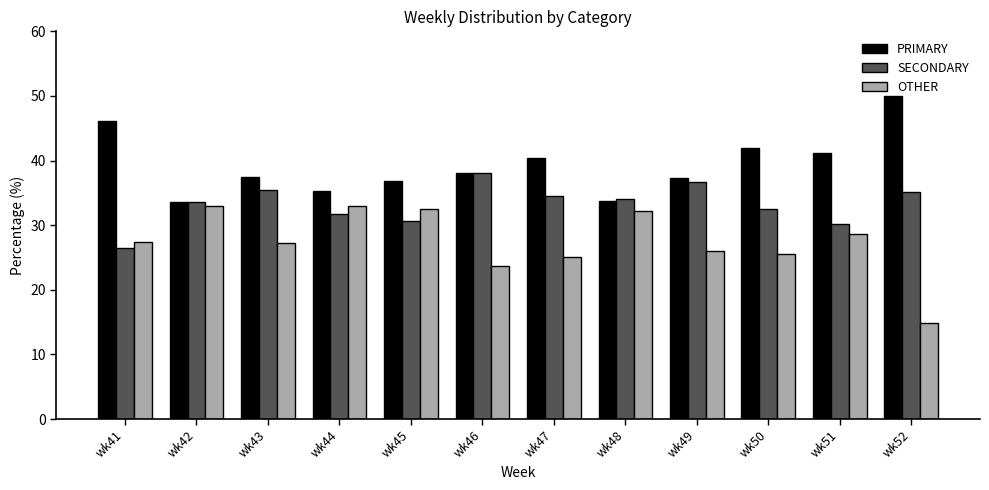

True or false: SECONDARY has a value of 34.5 at wk47.

True